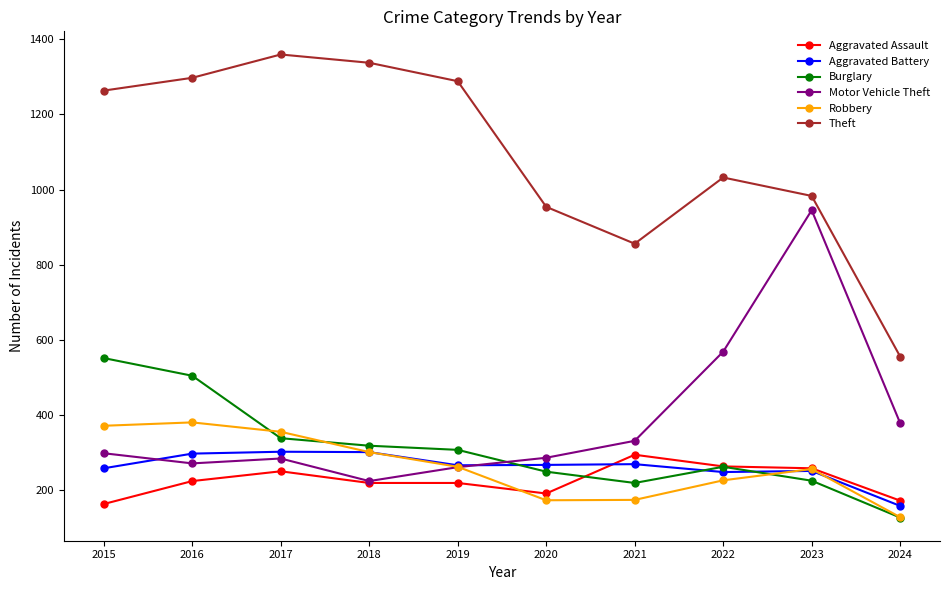

What is the value of the Burglary point at the 5th from the left?

308